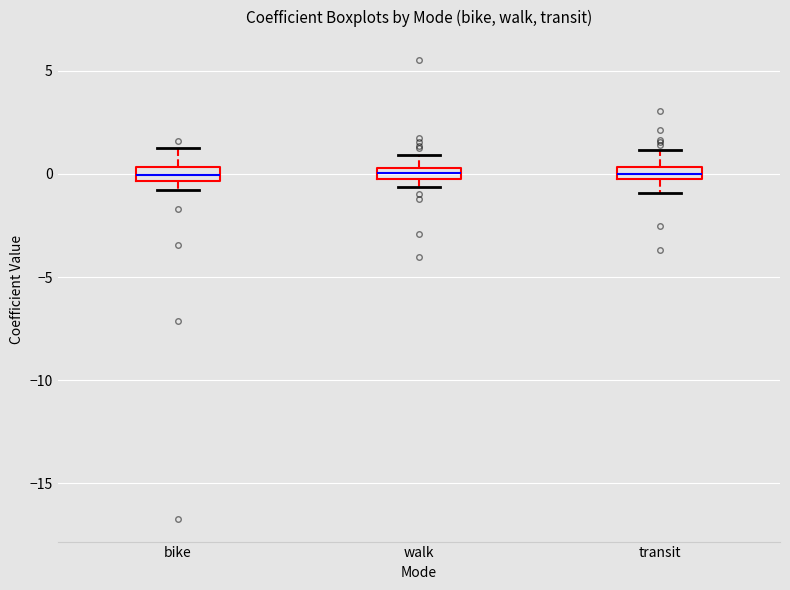

Where is the lower edge of the box for bike on the y-axis? The values are not printed on the chart, so give them approximately, as read against the axis.

-0.5